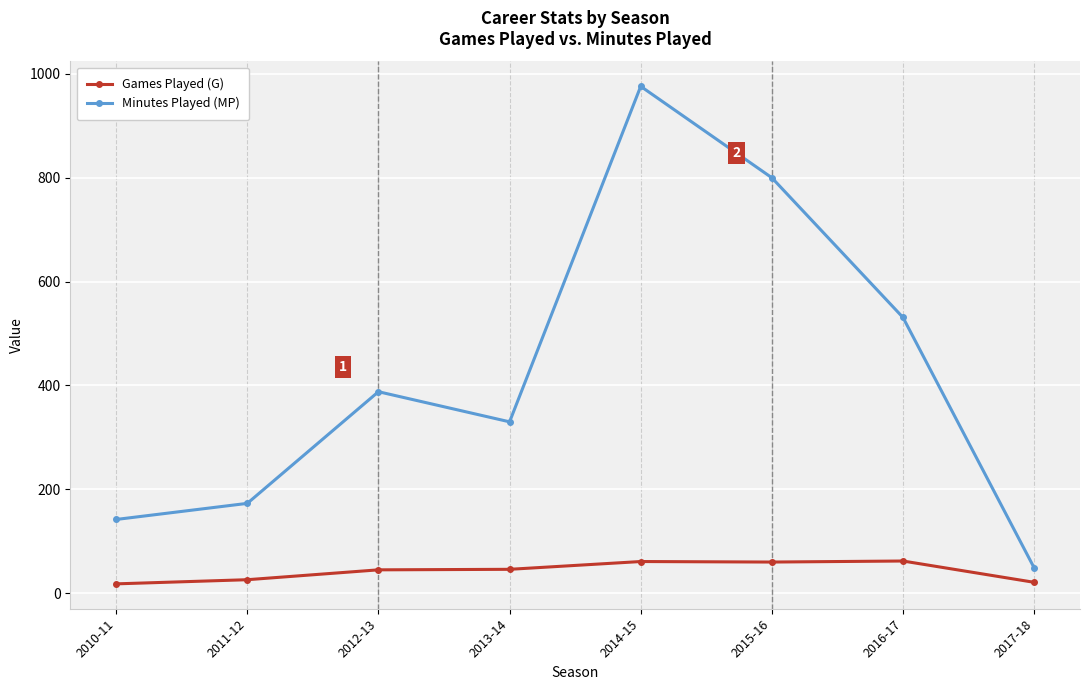

Where is Games Played (G) nearest to the value 40?

2012-13